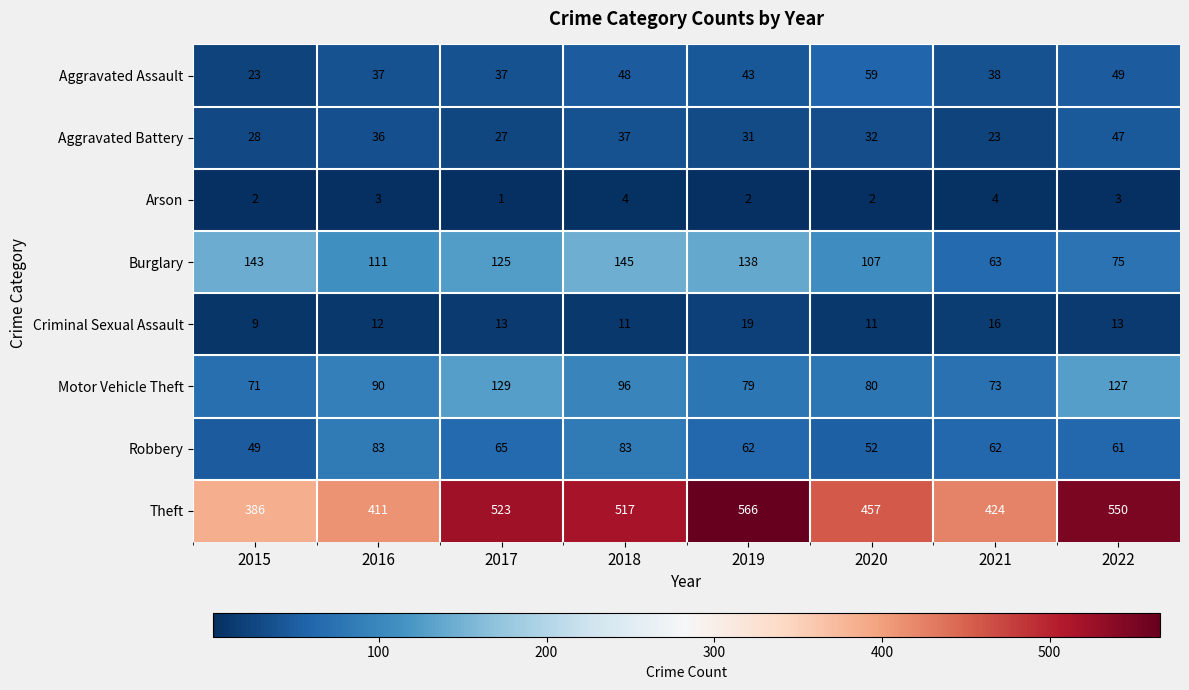

What is the sum of the Aggravated Assault values at 2017 and 2022?

86